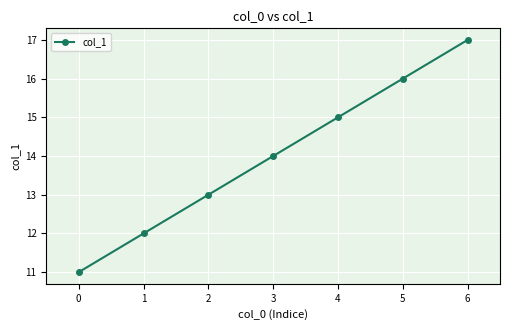

Rank the categories by value from highest to lowest.

6, 5, 4, 3, 2, 1, 0